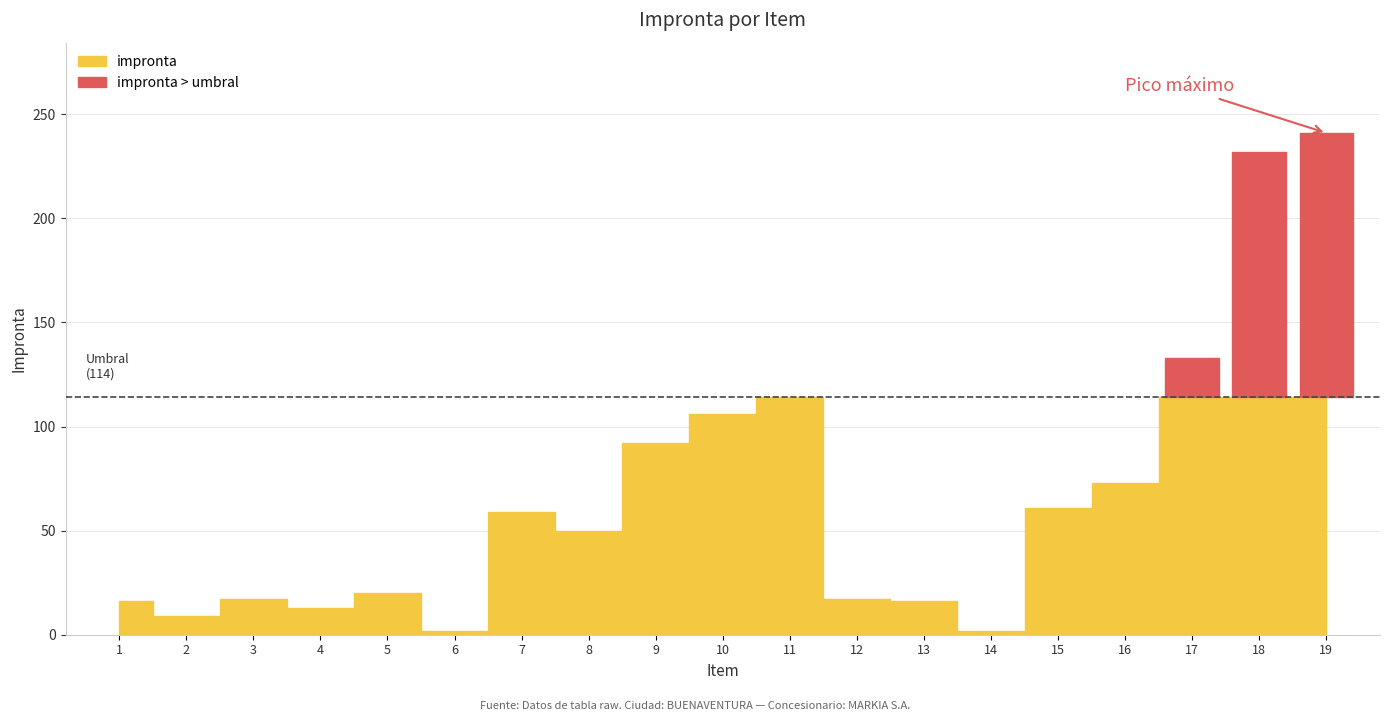

What is the minimum value shown in the chart?

2